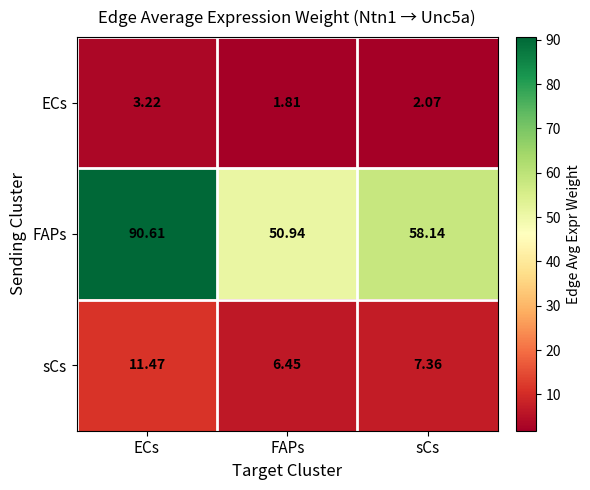

How many values in the FAPs series exceed 58?

2